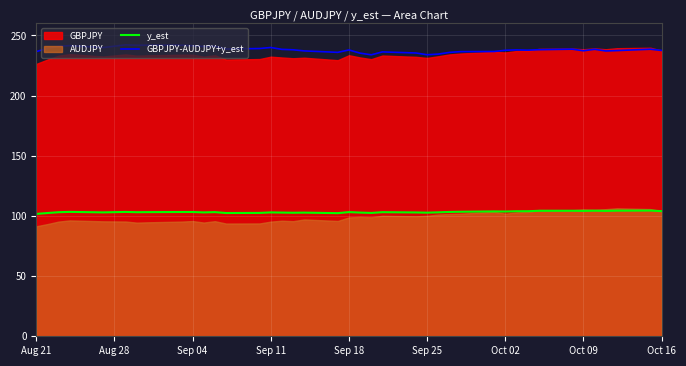

True or false: y_est and GBPJPY-AUDJPY+y_est cross at least once.

False